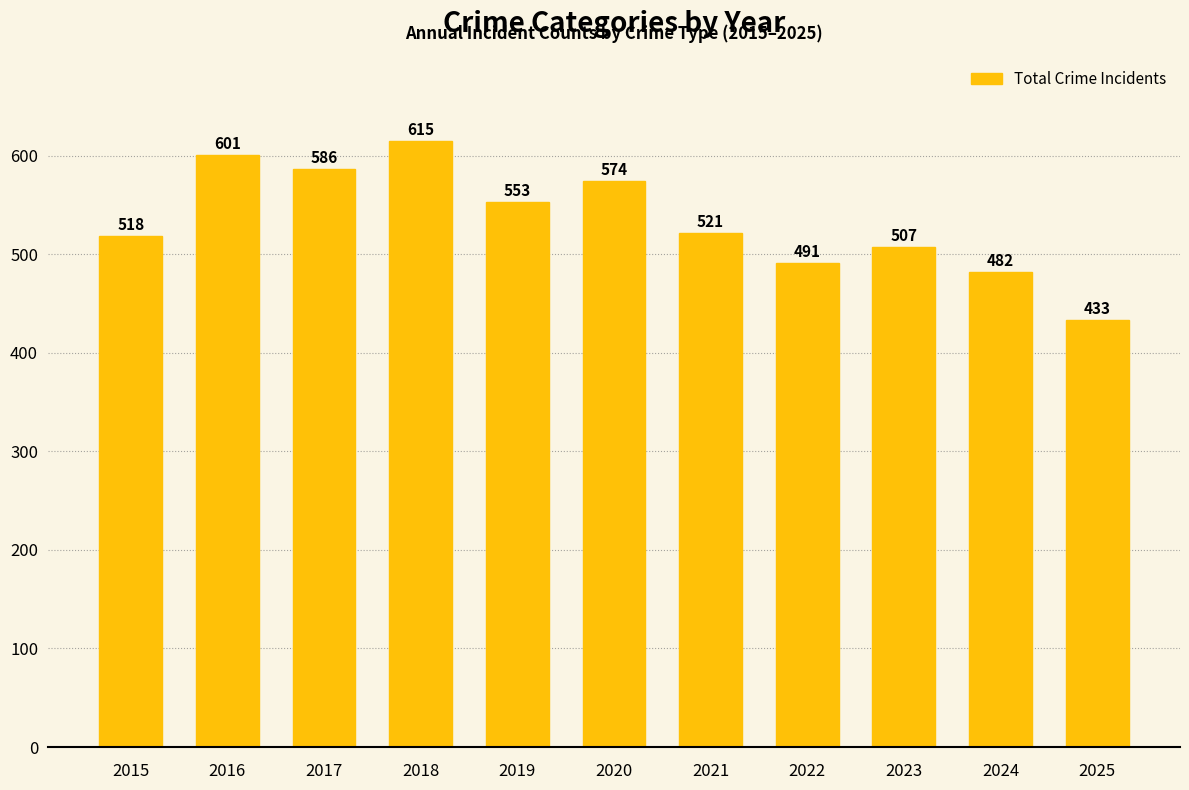

What is the maximum value shown in the chart?

615